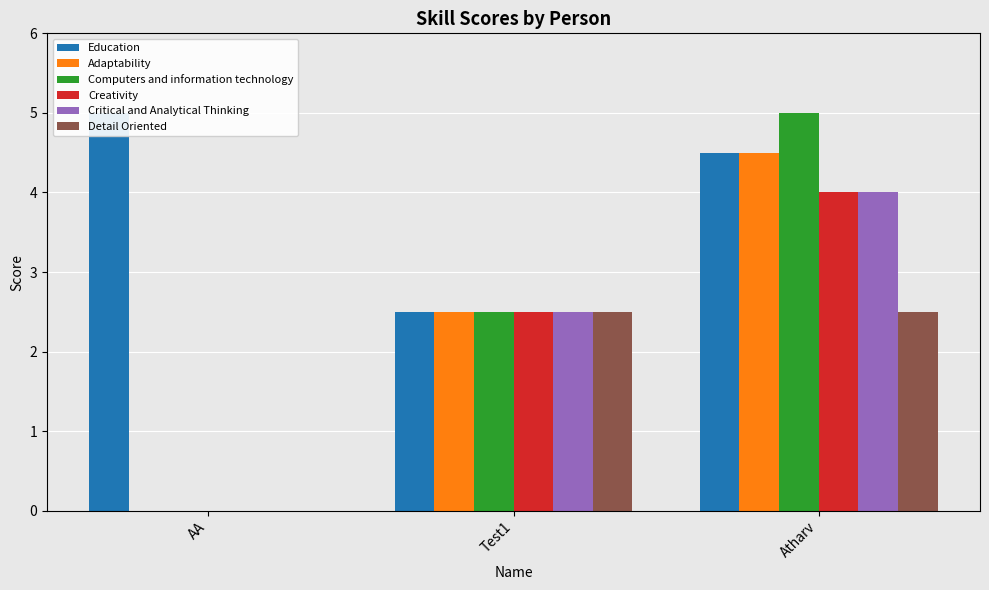

Reading left to right, transcribe all the data shown in this chart.

Education: AA=5.0	Test1=2.5	Atharv=4.5
Adaptability: AA=0.0	Test1=2.5	Atharv=4.5
Computers and information technology: AA=0.0	Test1=2.5	Atharv=5.0
Creativity: AA=0.0	Test1=2.5	Atharv=4.0
Critical and Analytical Thinking: AA=0.0	Test1=2.5	Atharv=4.0
Detail Oriented: AA=0.0	Test1=2.5	Atharv=2.5